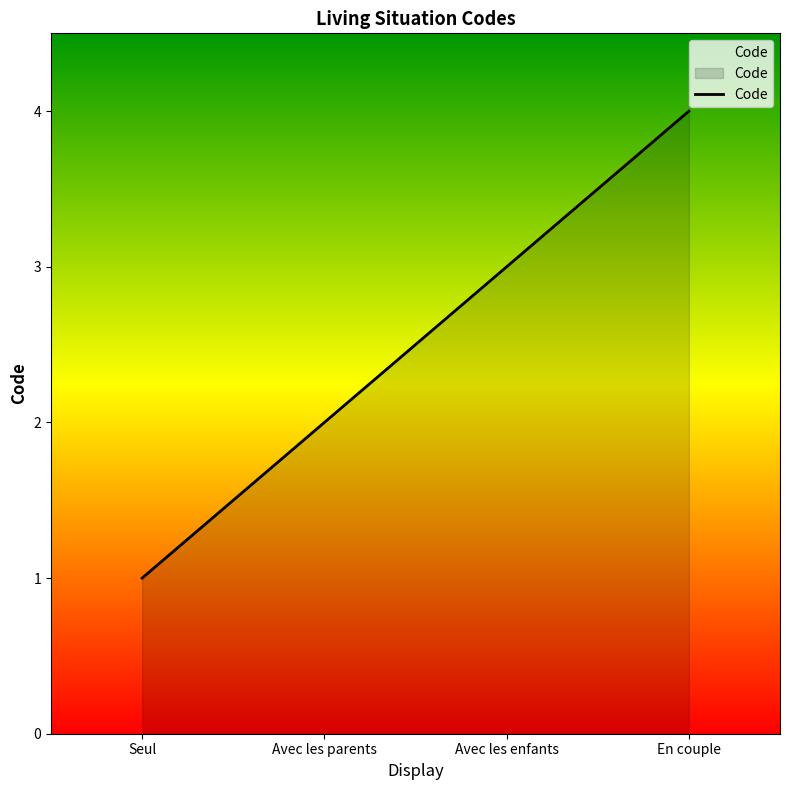

What is the minimum value shown in the chart?

1.0